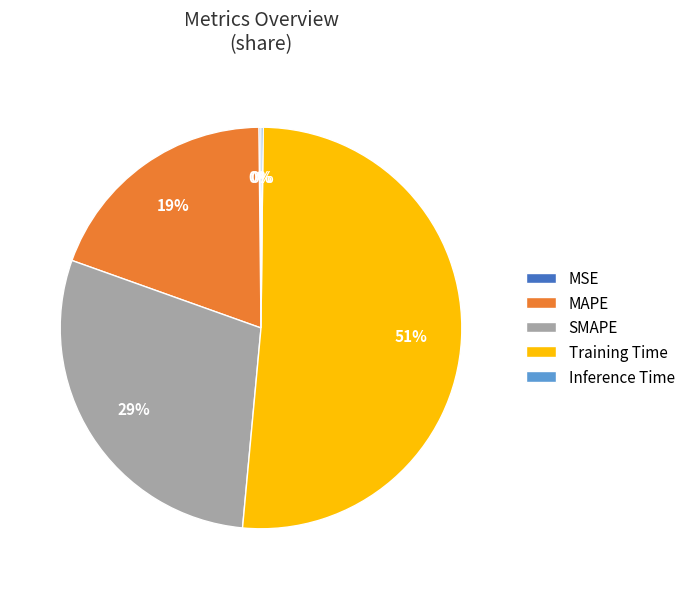

Is the sum of MAPE and SMAPE greater than half?

No